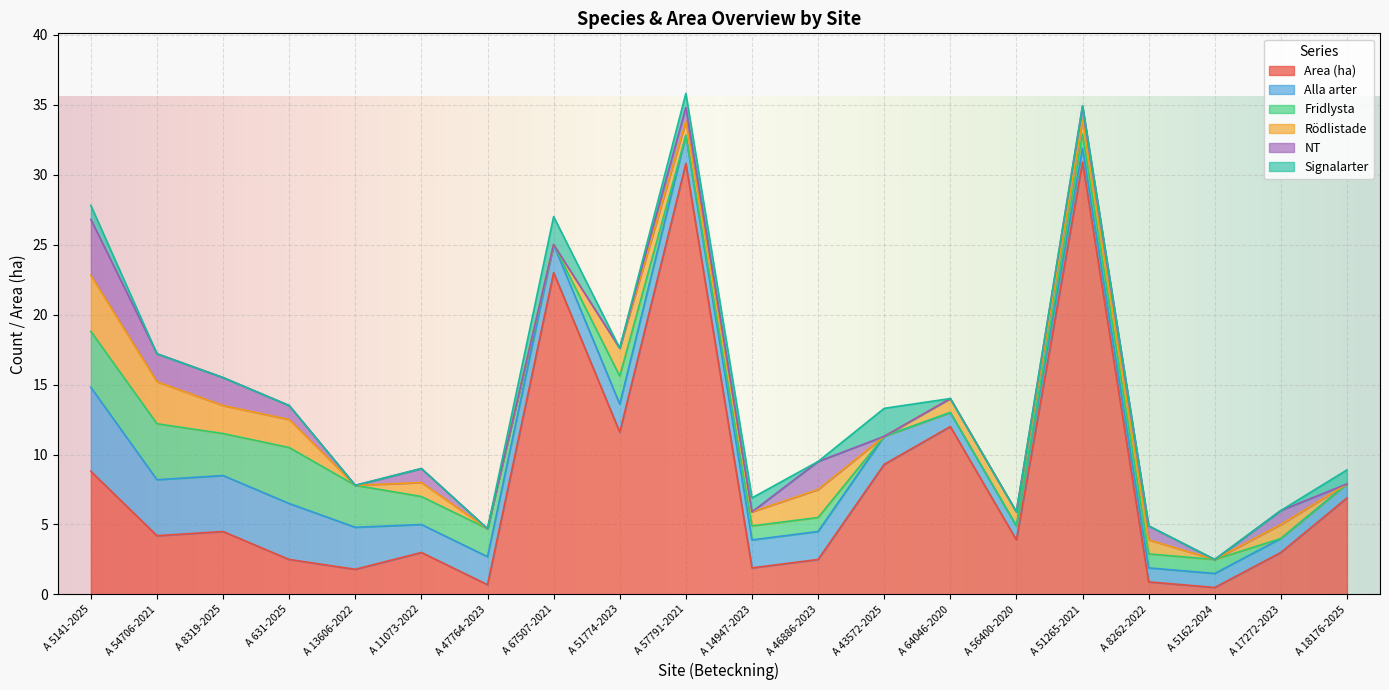

What is the value of the Signalarter point at the 20th from the left?

1.0